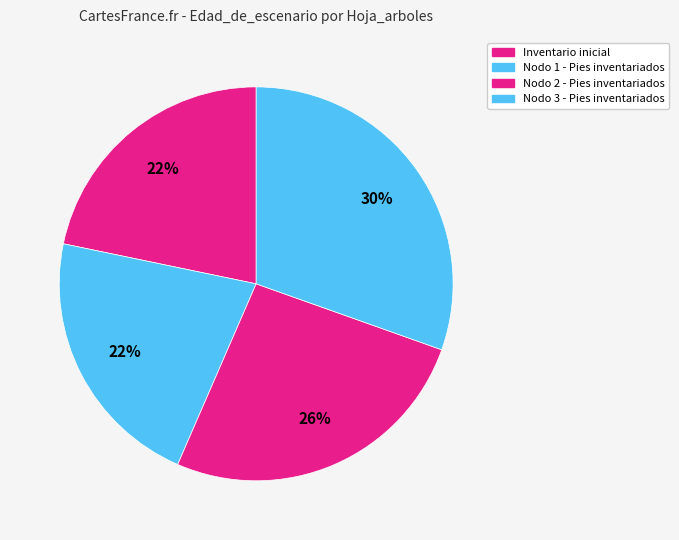

Rank the categories by value from highest to lowest.

Nodo 3 - Pies inventariados, Nodo 2 - Pies inventariados, Inventario inicial, Nodo 1 - Pies inventariados